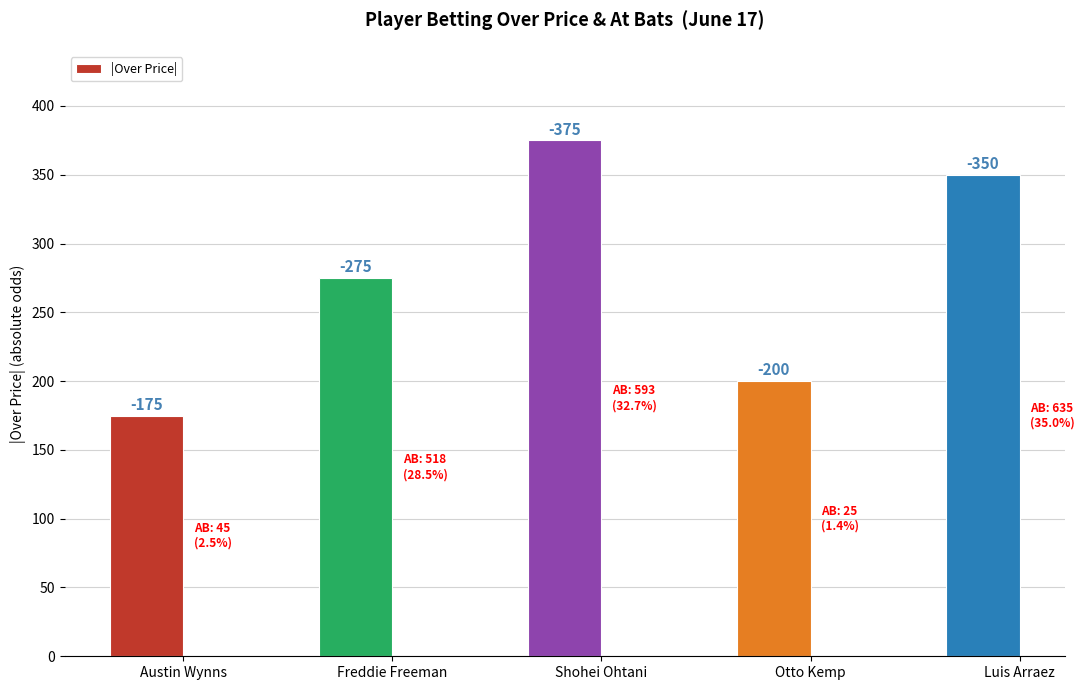

Reading left to right, what are all the values shown in this chart?

175	275	375	200	350